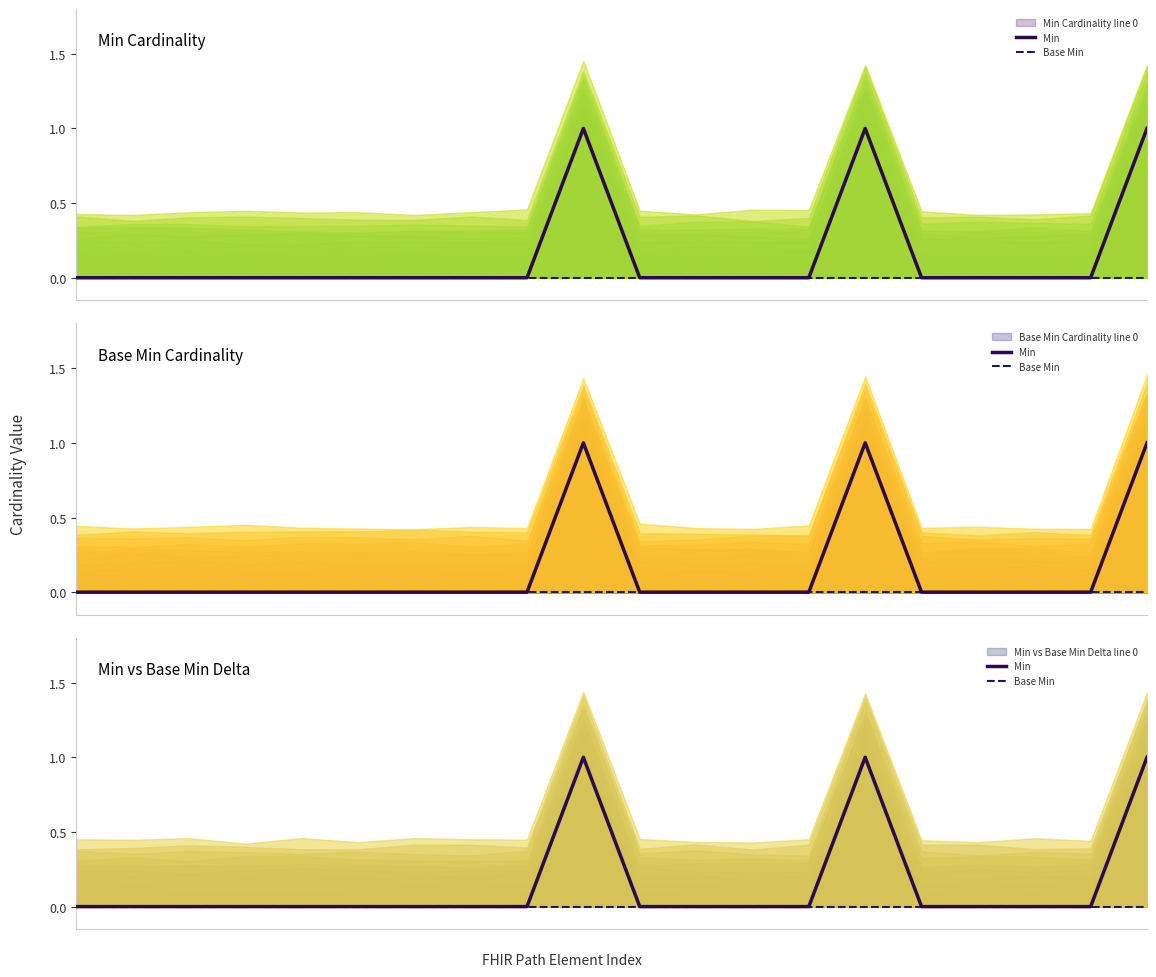

True or false: Min and Base Min intersect in this chart.

False